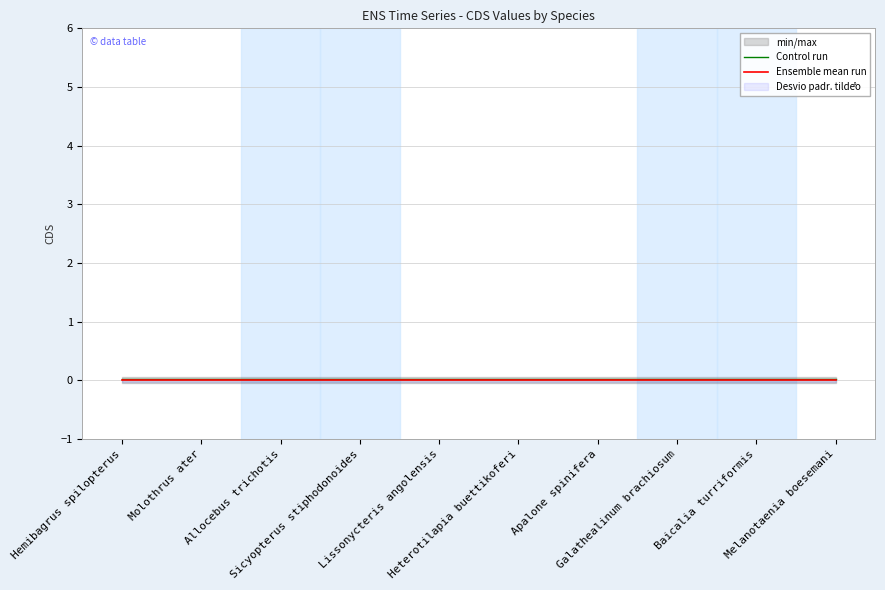

Which category has the lowest value across all series?

Hemibagrus spilopterus